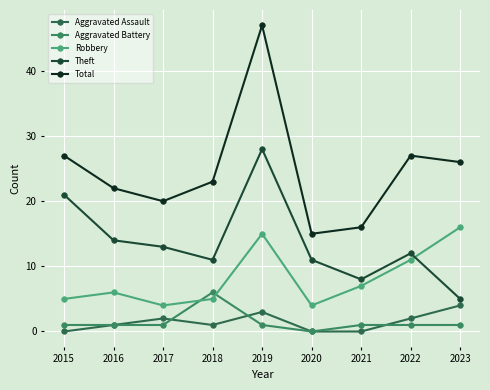

Which category has the lowest value across all series?

2015